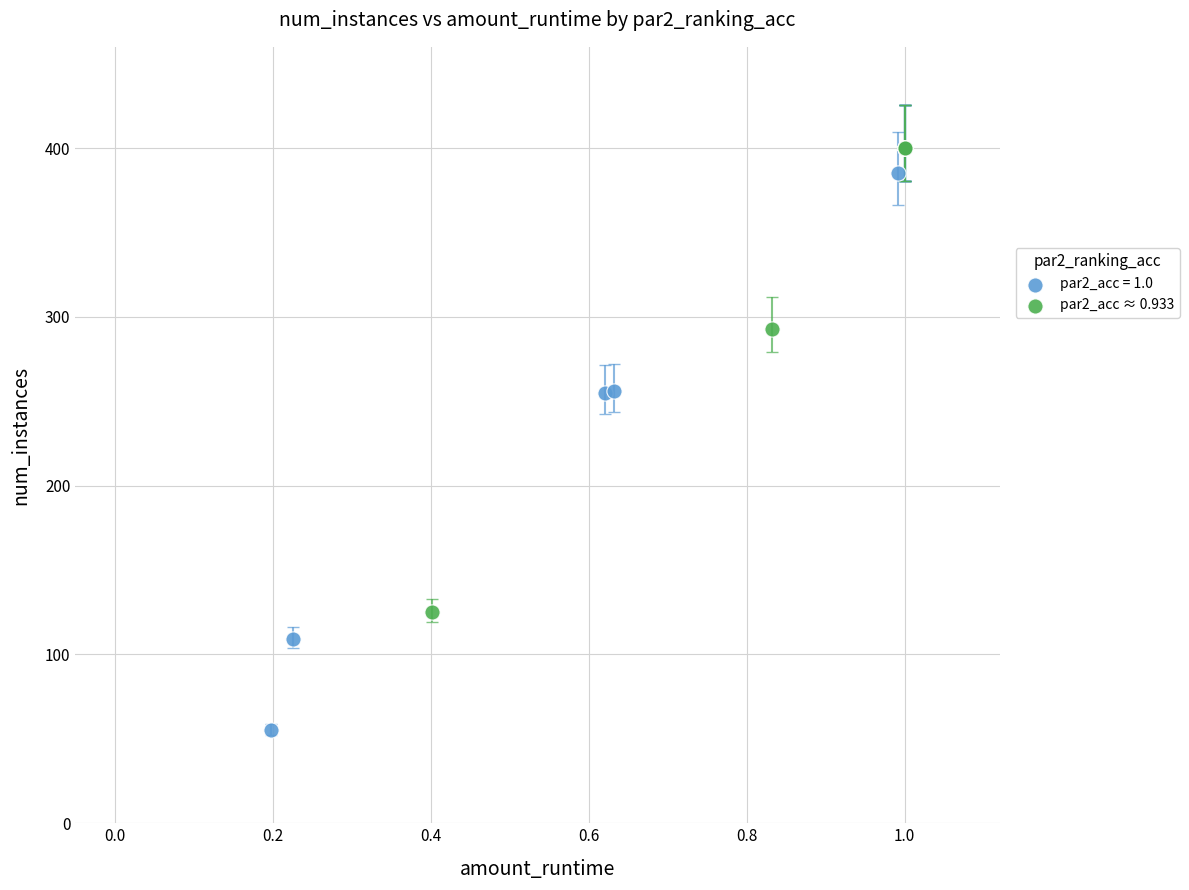

Which series contains the lowest Y value?

par2_acc = 1.0